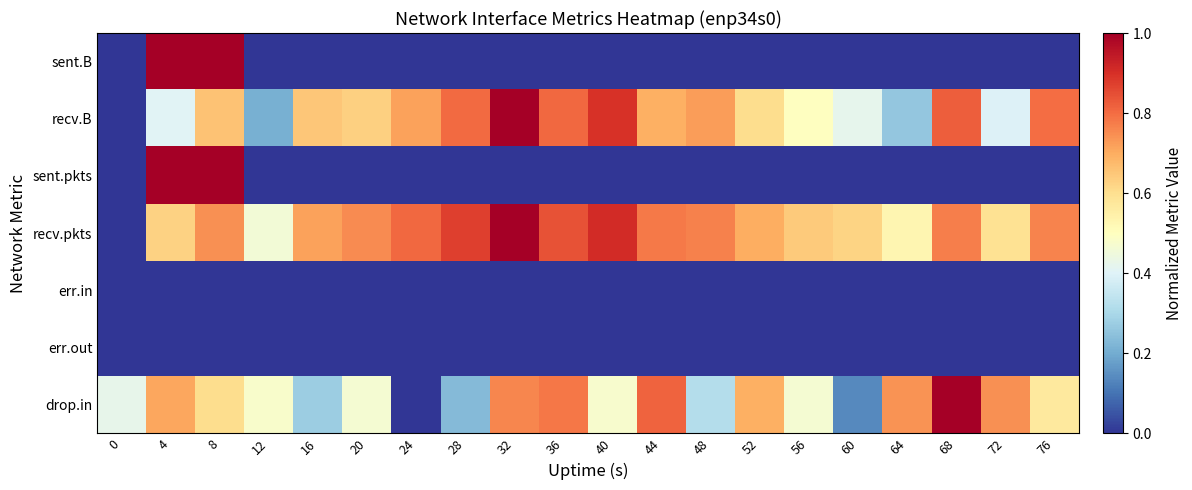

Rank the series by their maximum value, from highest to lowest.

sent.B, recv.B, sent.pkts, recv.pkts, drop.in, err.in, err.out